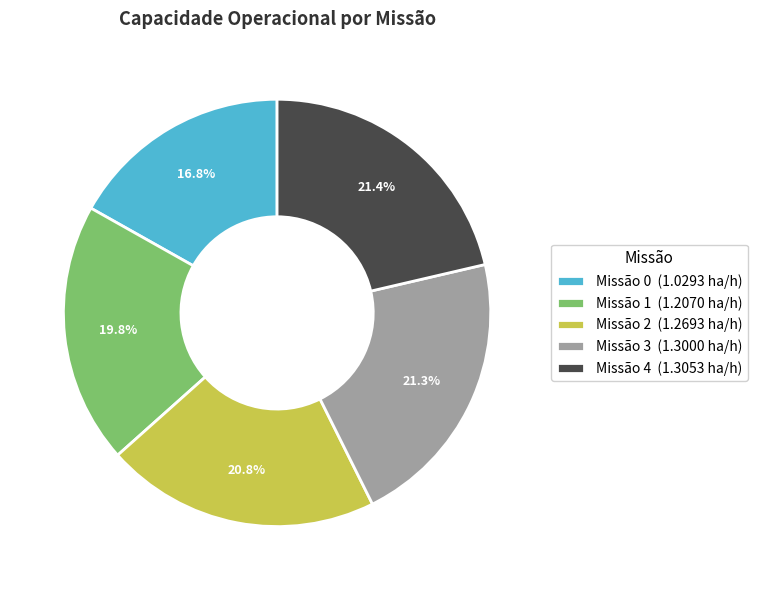

Which slice is the smallest?

Missão 0 (1.0293 ha/h)